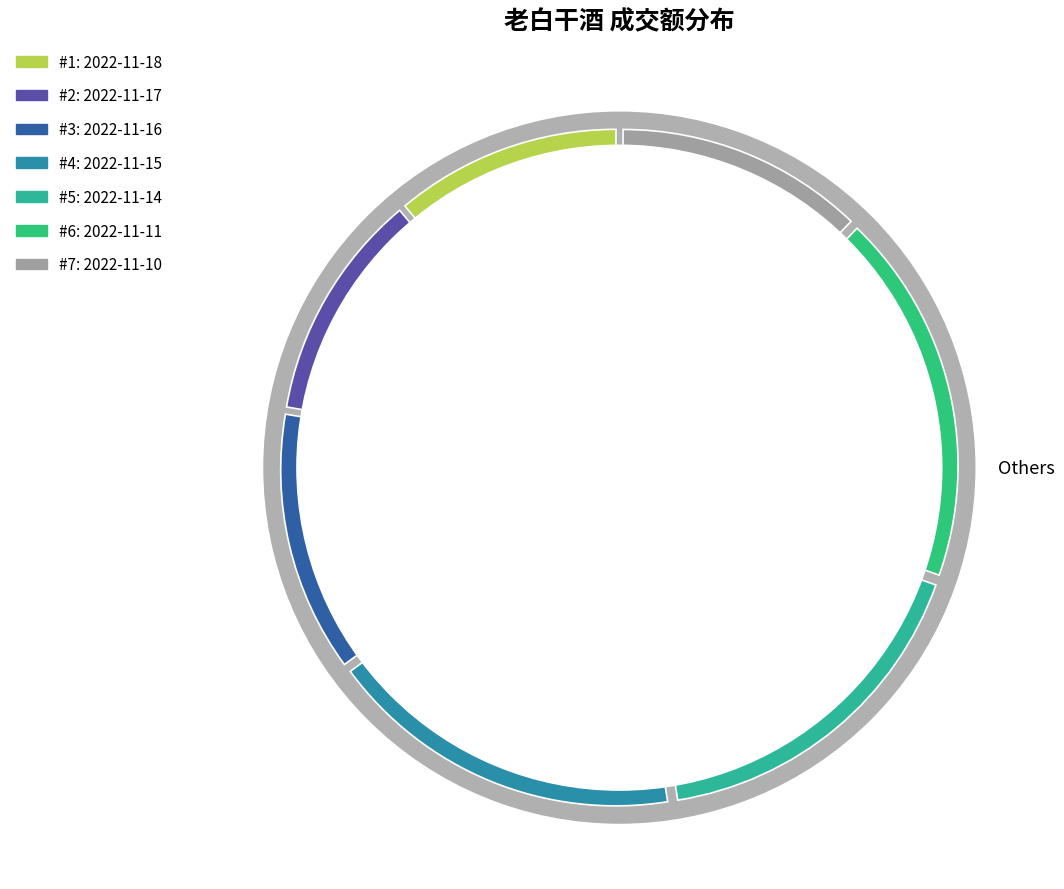

Which slice is the smallest?

2022-11-18